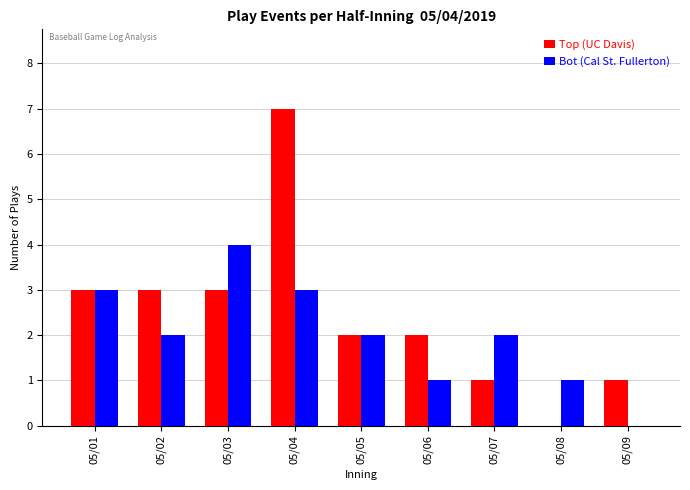

Which series has the largest total across all categories?

Top (UC Davis)